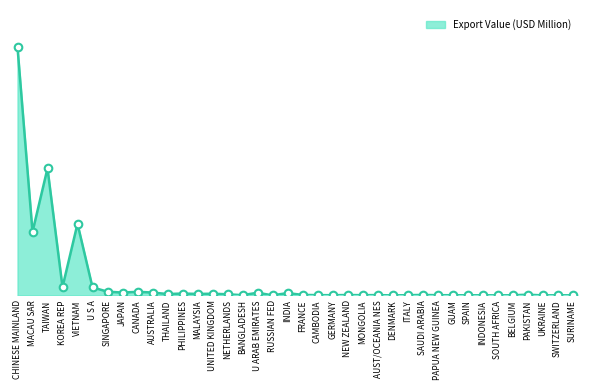

Does the chart have visible grid lines?

No